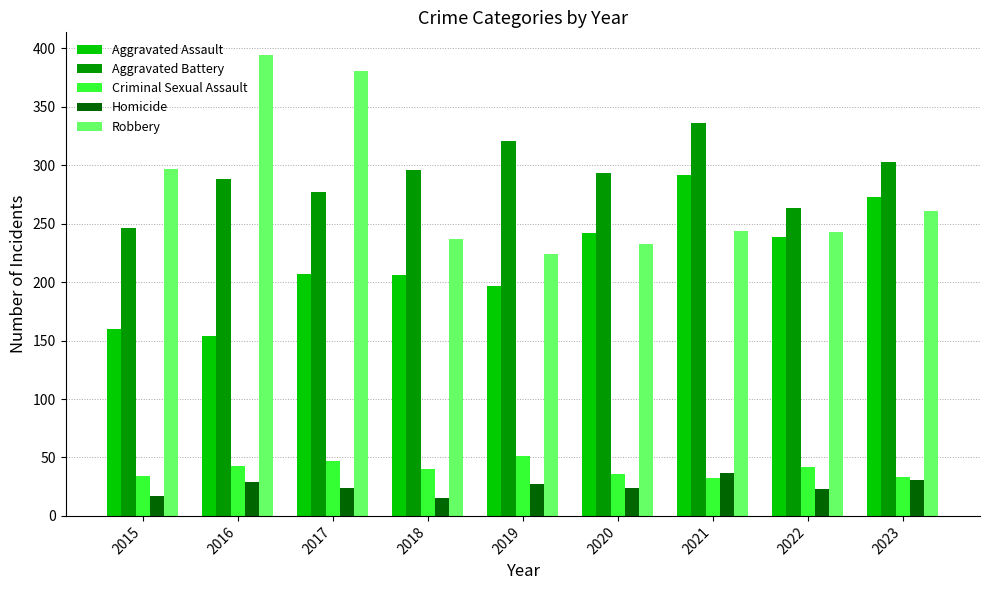

What is the value of the Aggravated Assault bar at the 5th from the left?

197